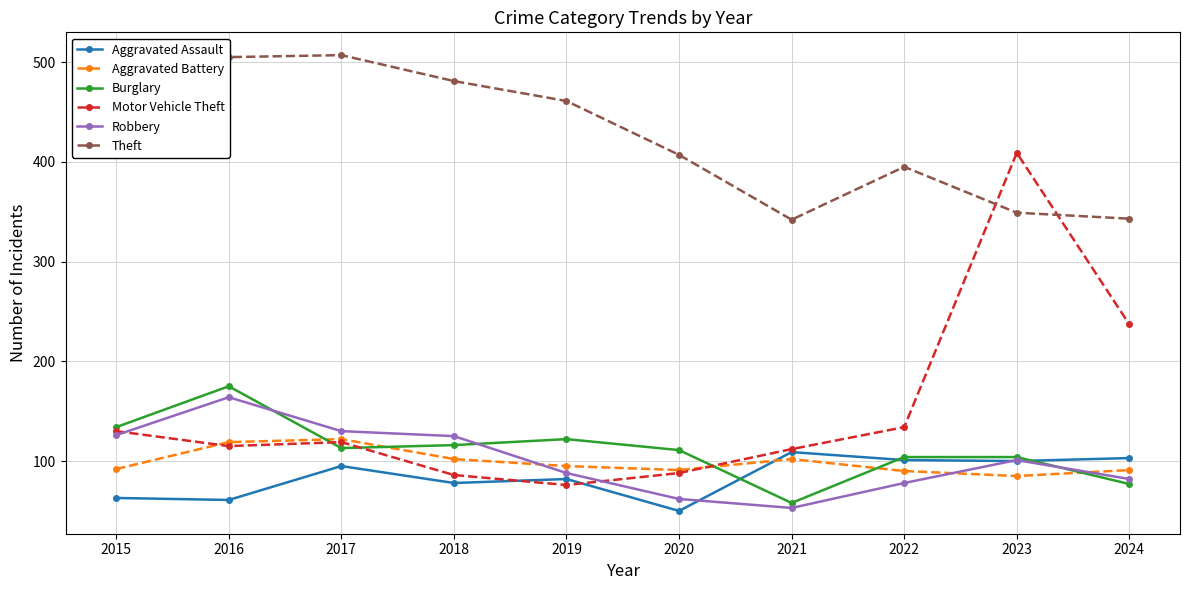

Which series changed the most between 2019 and 2023?

Motor Vehicle Theft